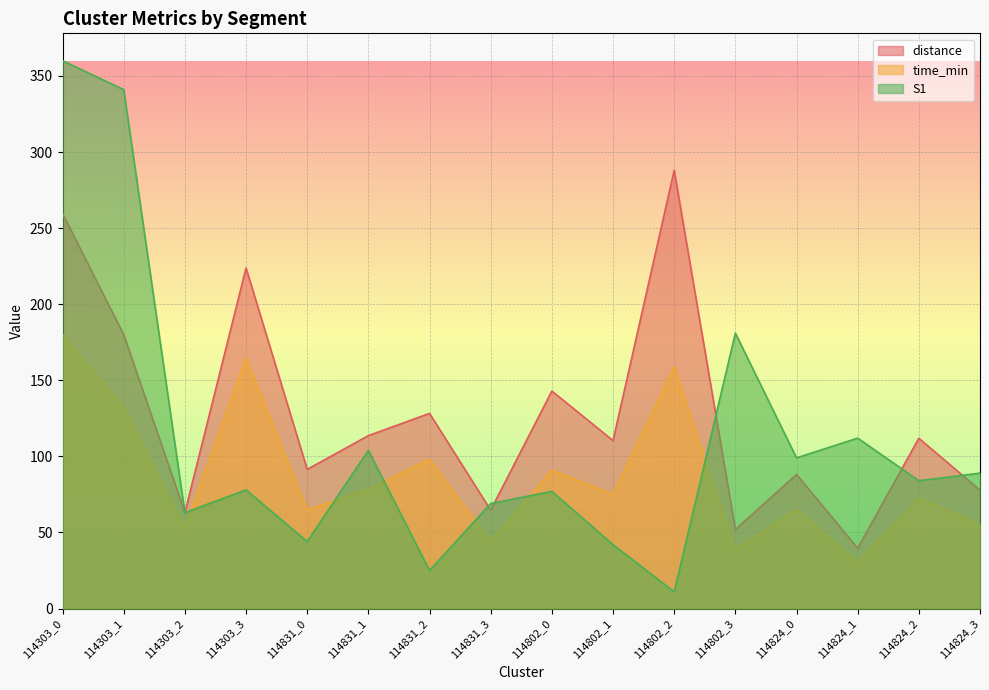

Which series has the largest total across all categories?

distance